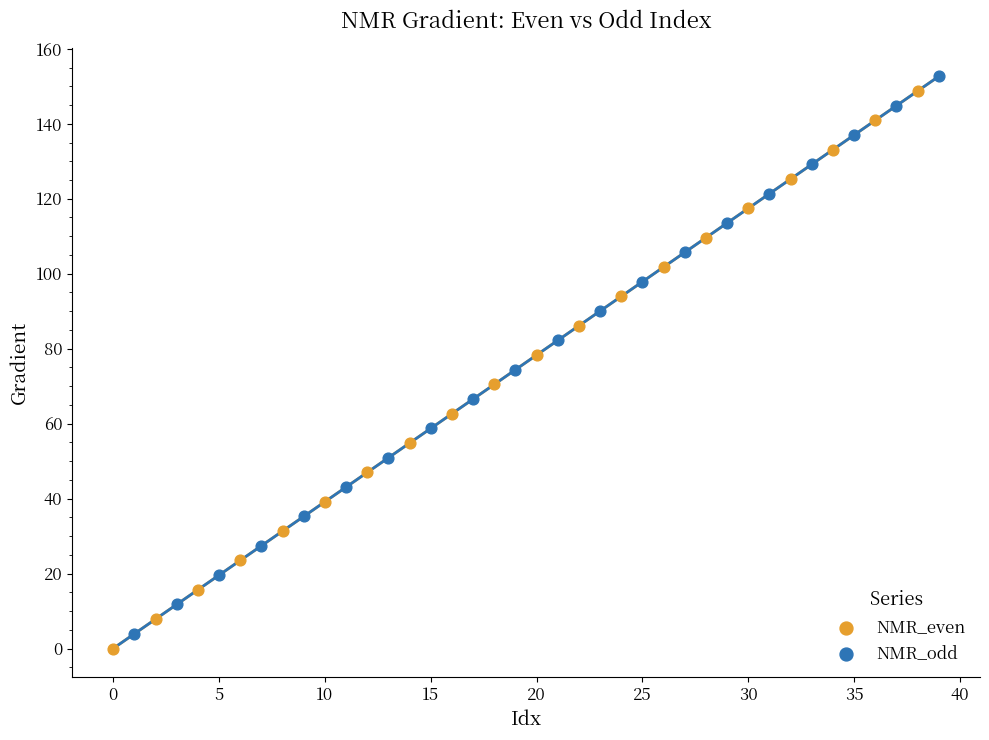

What are all the series names shown in the legend?

NMR_even, NMR_odd